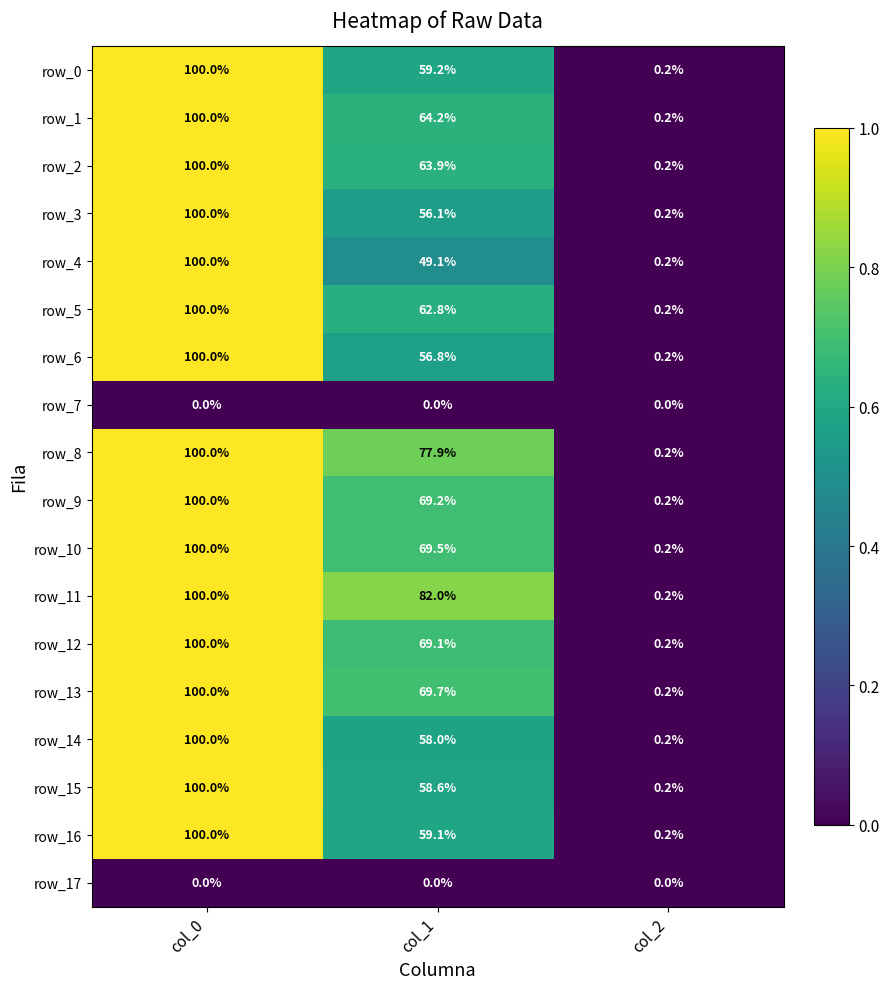

Which series changed the most between col_0 and col_1?

row_4